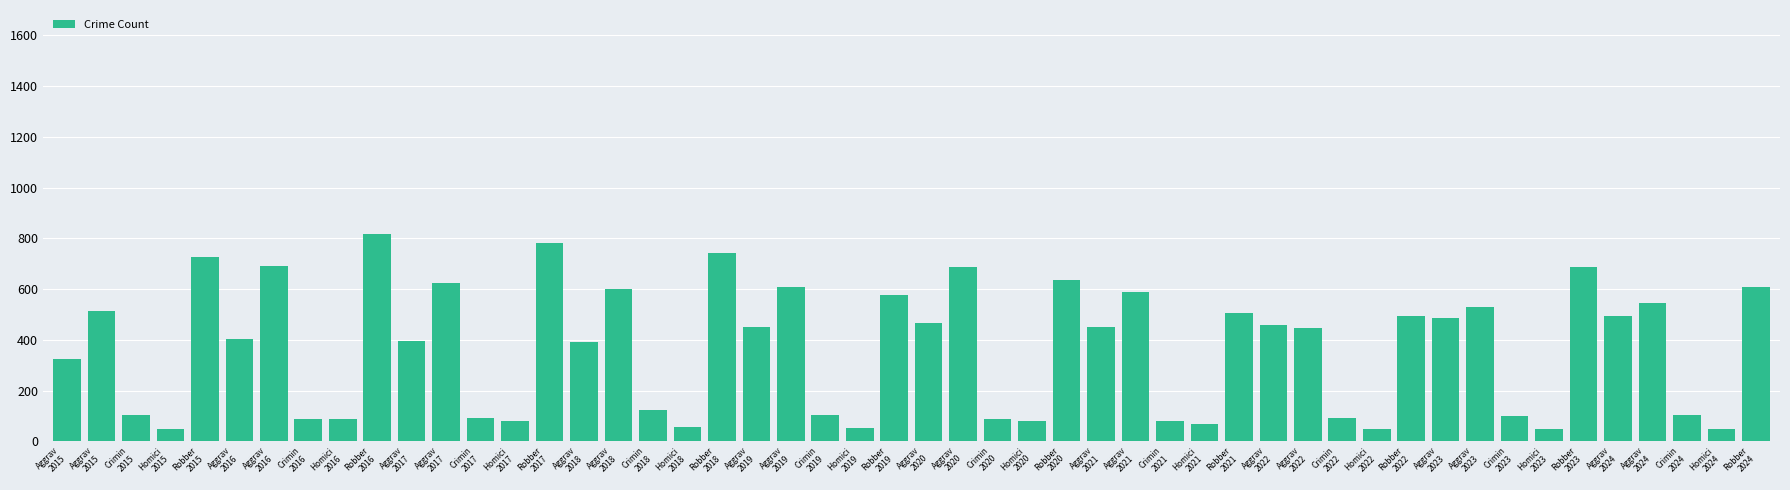

How many categories are shown in the chart?

50